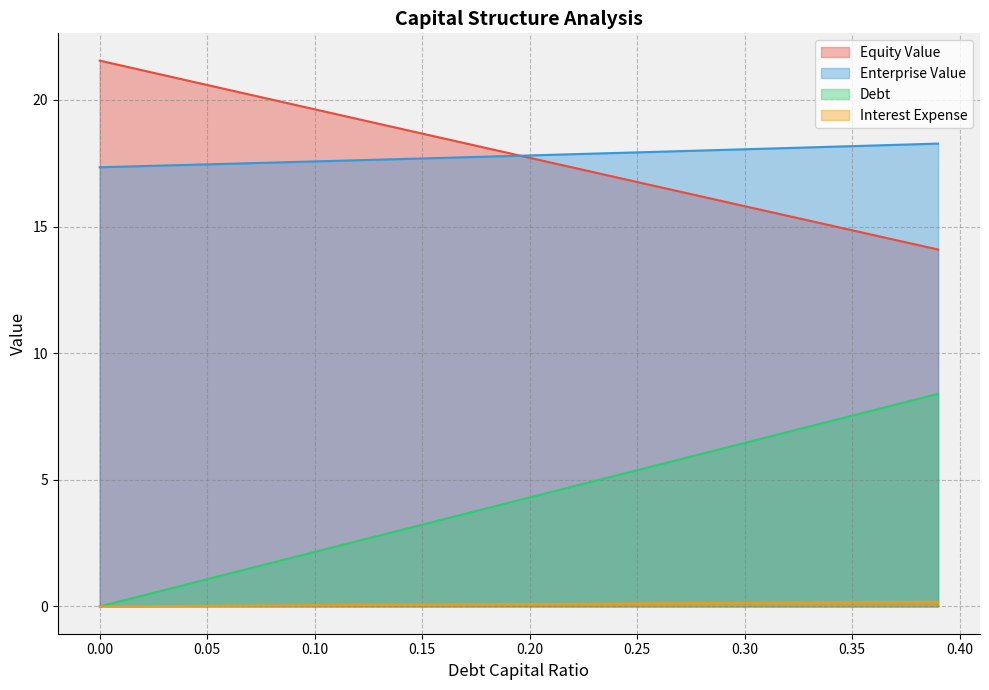

What is the spread (max minus min) of values at 0.03?

21.0